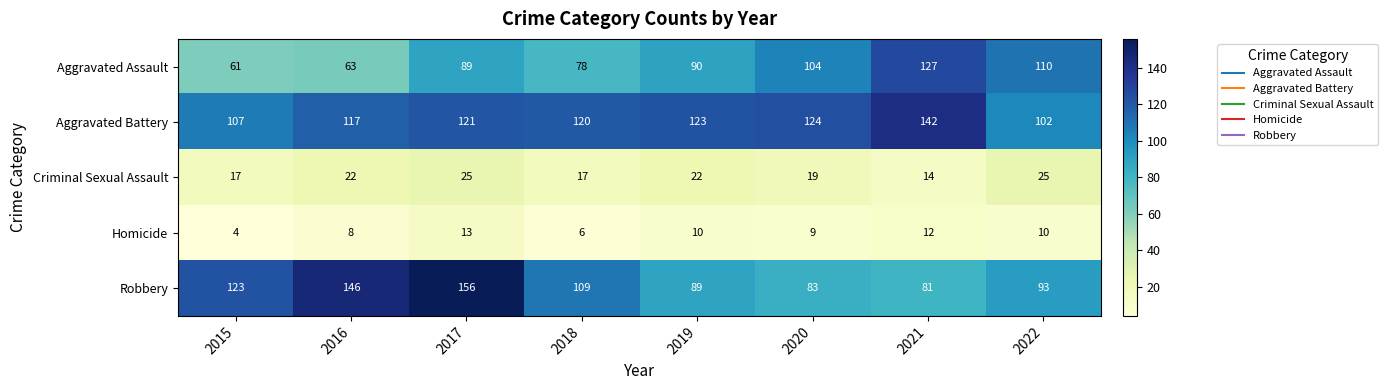

What is the minimum value shown in the chart?

4